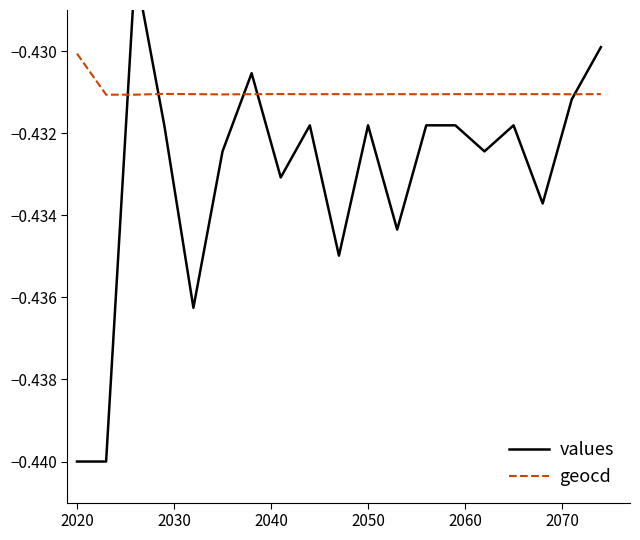

How many lines are shown in the chart?

2